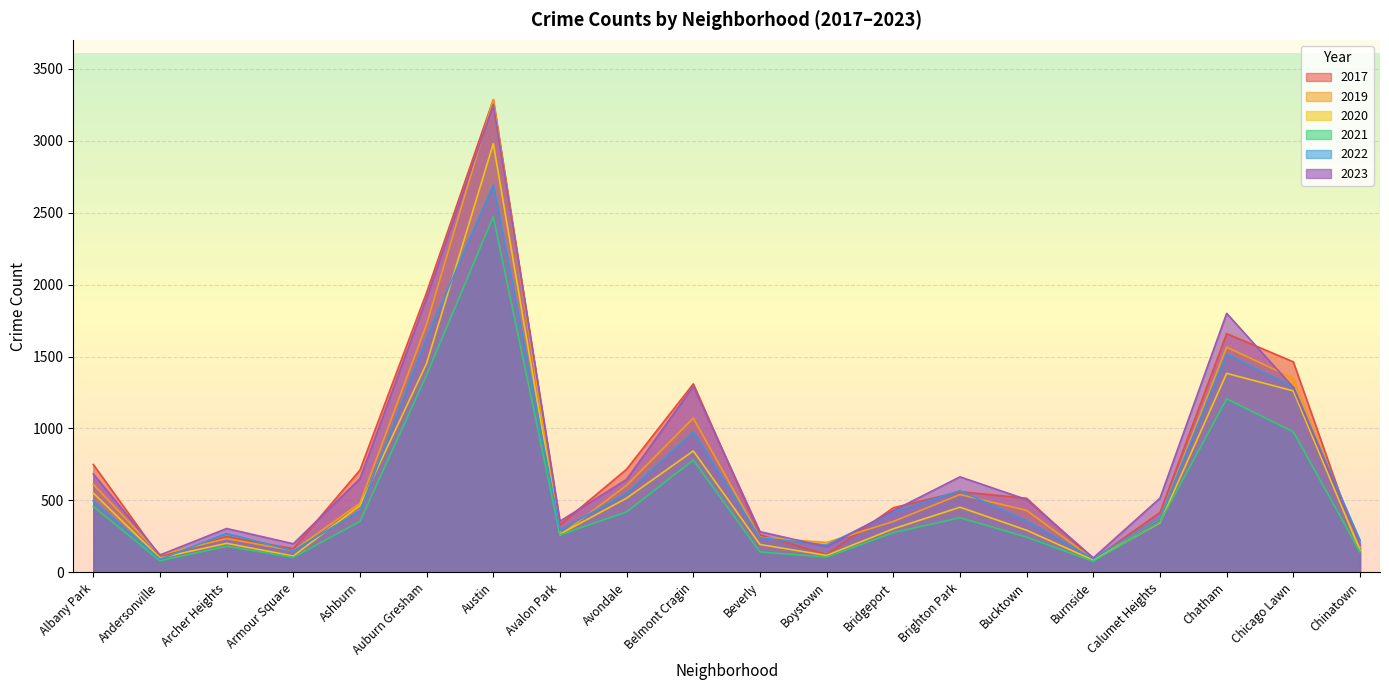

Read the 2020 value at Albany Park.

552